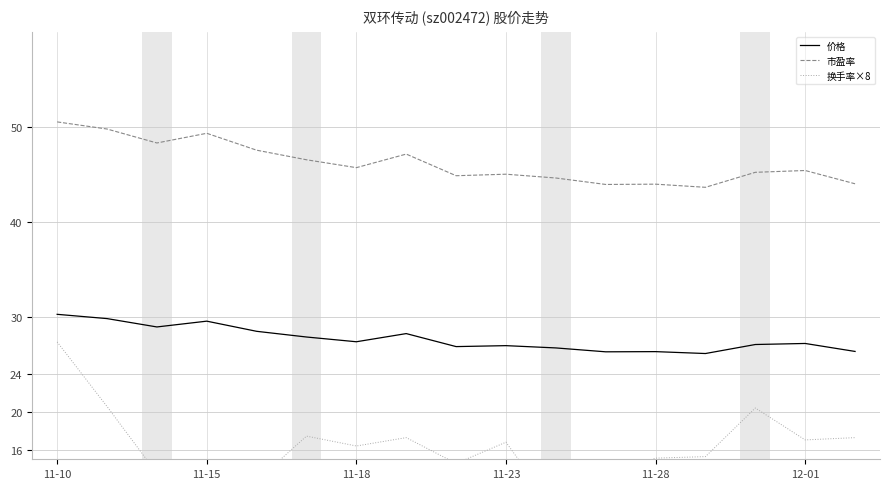

What is the difference between the maximum and minimum values in the 市盈率 series?

6.9